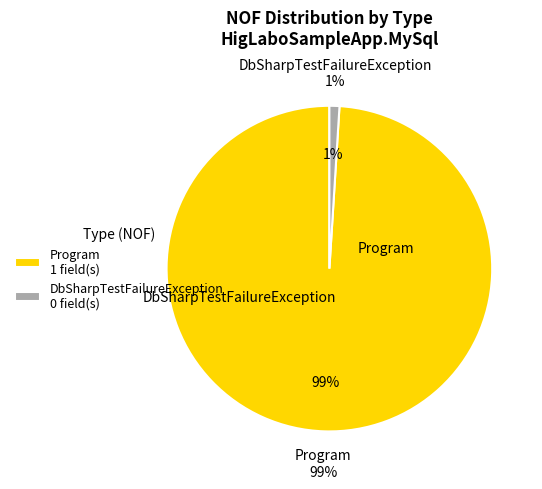

The DbSharpTestFailureException slice represents 11% of the pie. True or false?

False